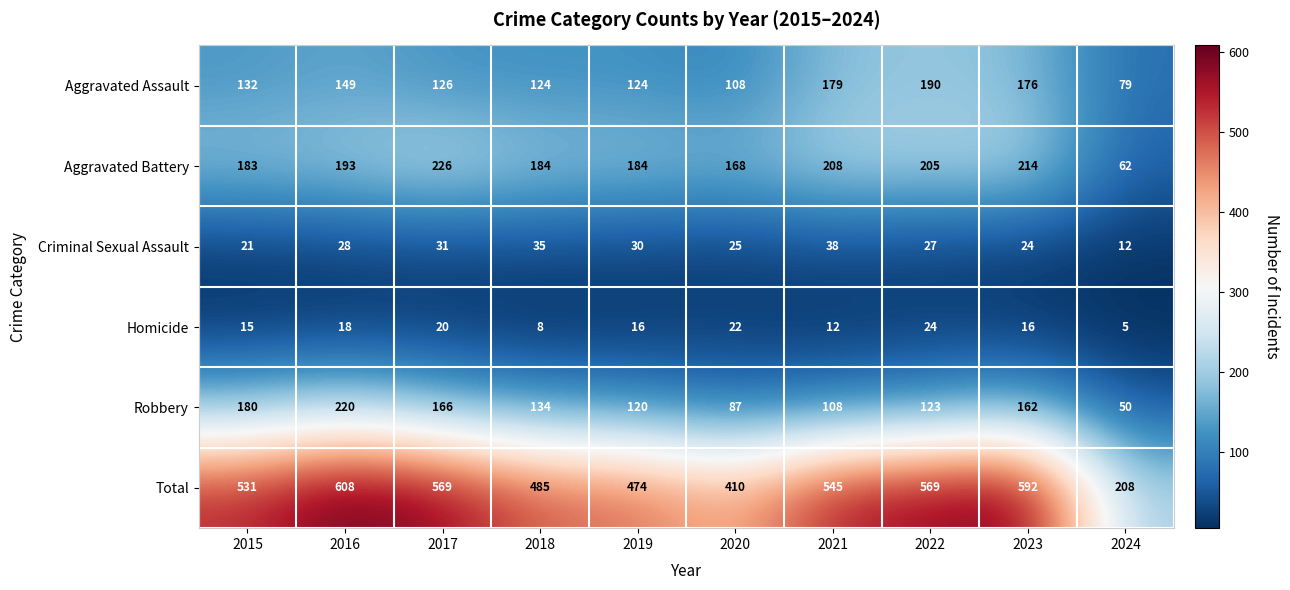

At how many categories does at least one series exceed 538?

5